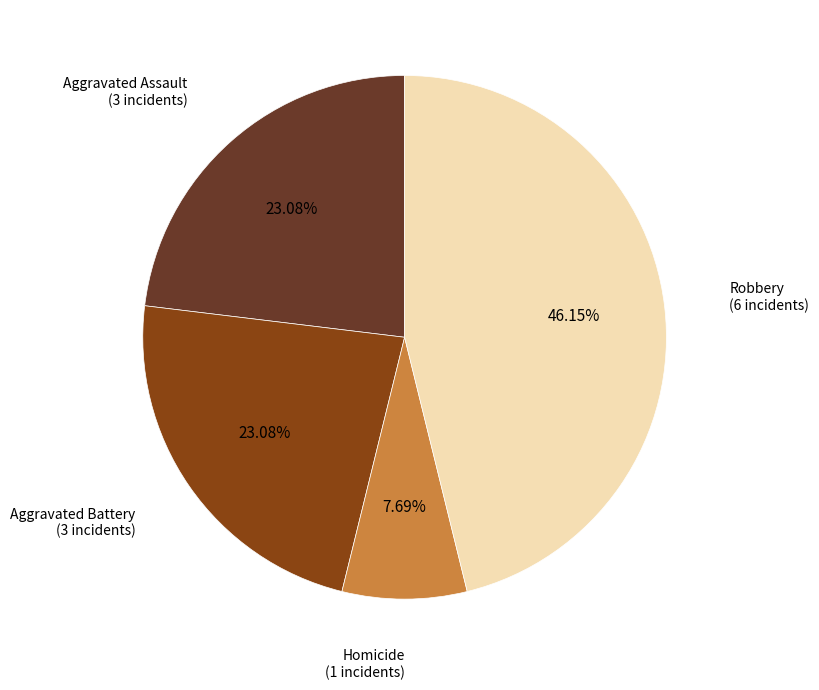

To the nearest percent, what is the difference between the largest and smallest slice percentages?

38%